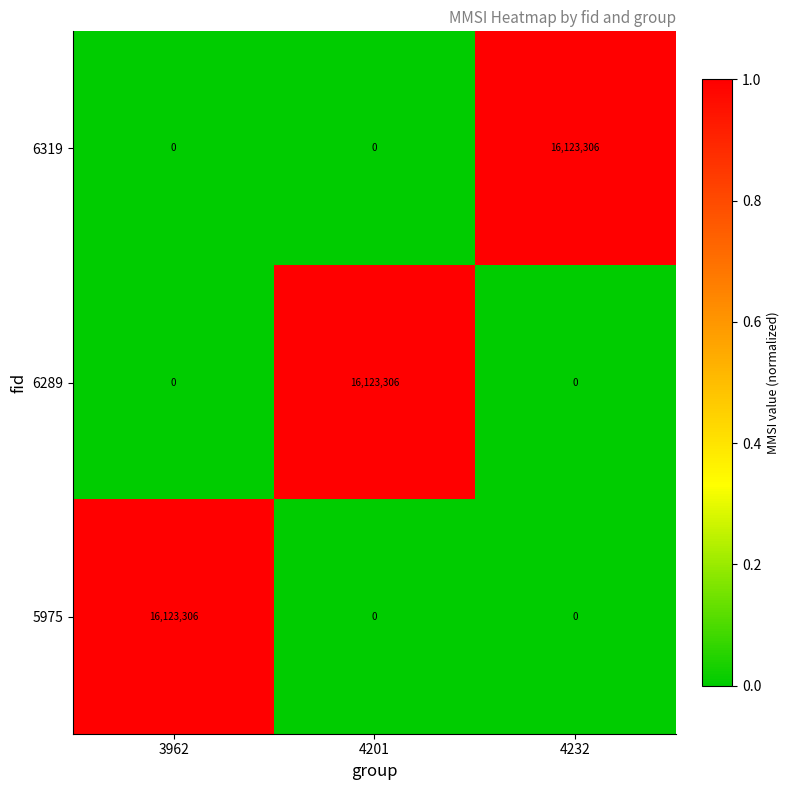

What is the sum of all 6289 values?

16123306